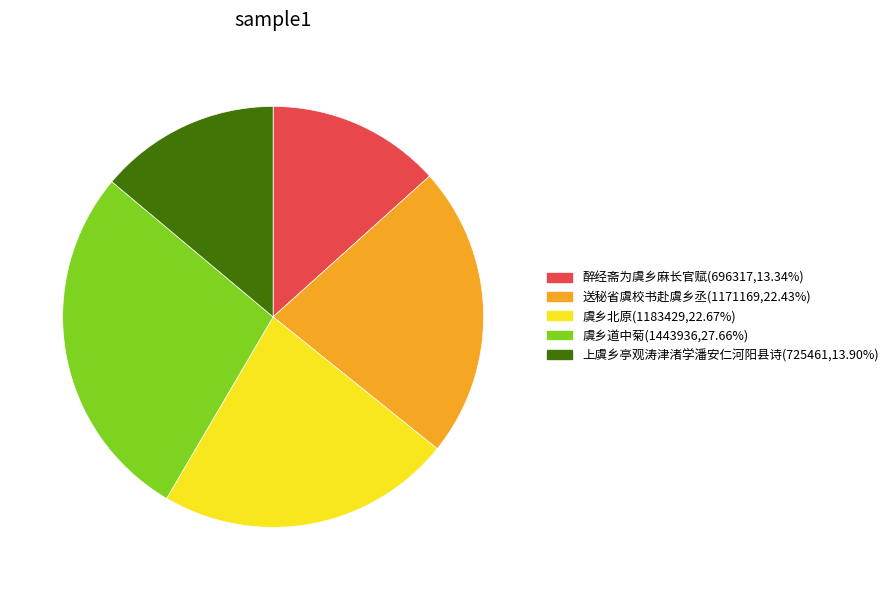

Is there a majority slice in this chart?

No